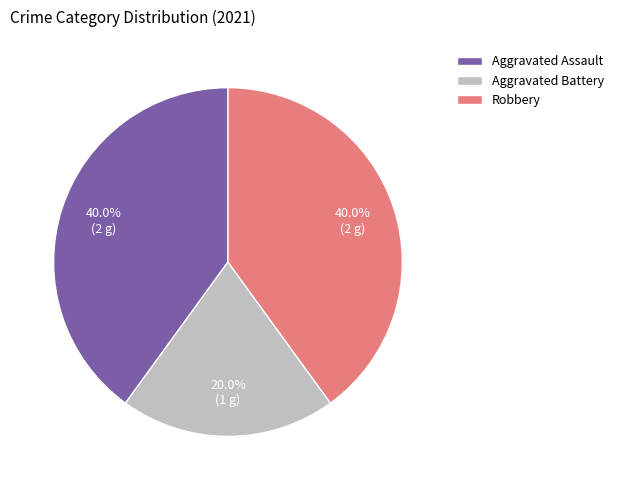

Combined, do Aggravated Battery and Aggravated Assault account for over 50%?

Yes